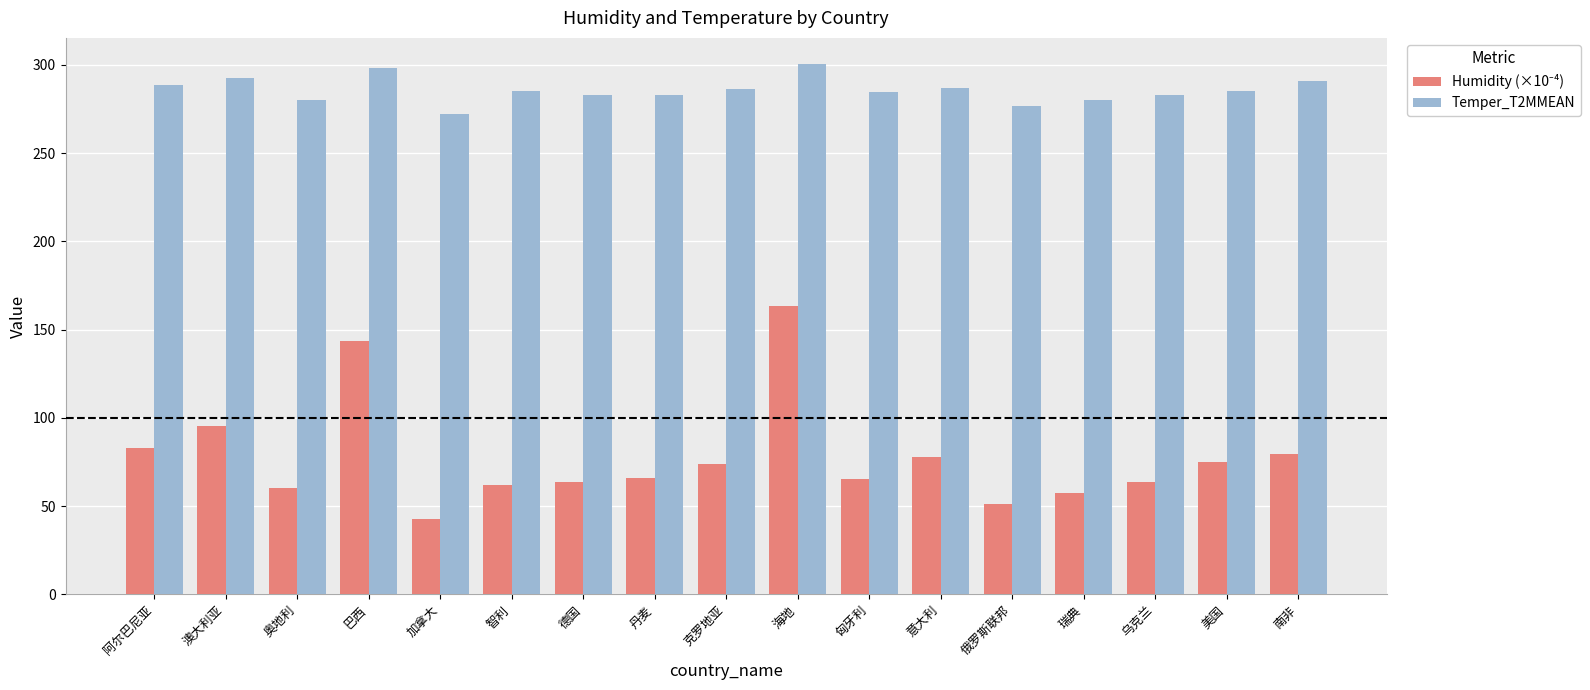

What is the difference between the maximum and minimum values in the Temper_T2MMEAN series?

28.2